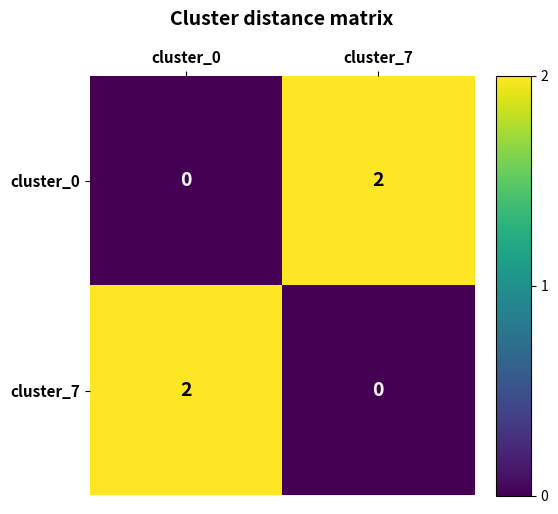

Reading left to right, transcribe all the data shown in this chart.

cluster_0: cluster_0=0	cluster_7=2
cluster_7: cluster_0=2	cluster_7=0